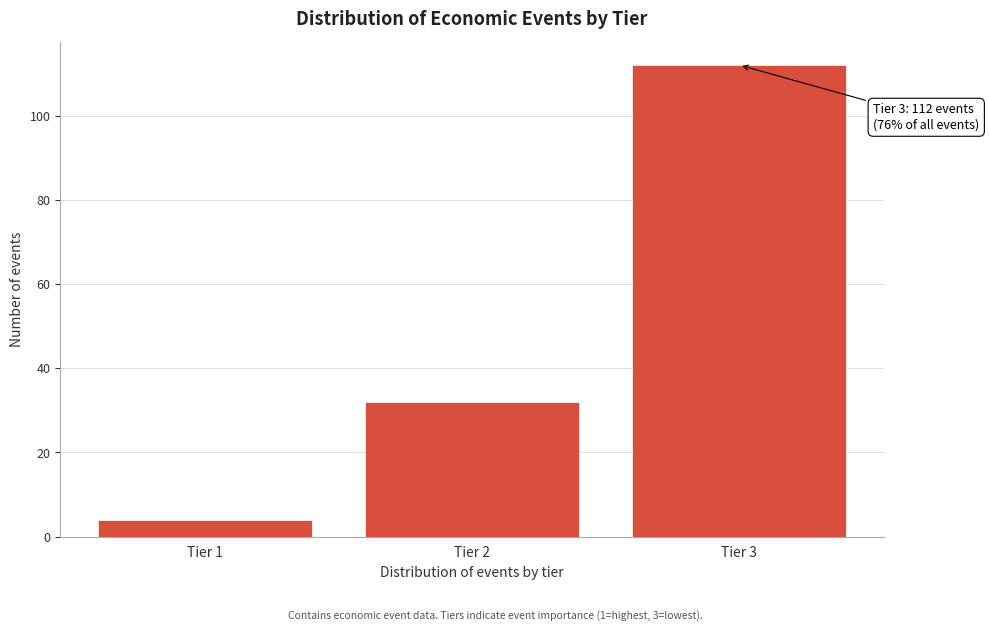

Reading right to left, transcribe all the data shown in this chart.

Tier 3=112	Tier 2=32	Tier 1=4